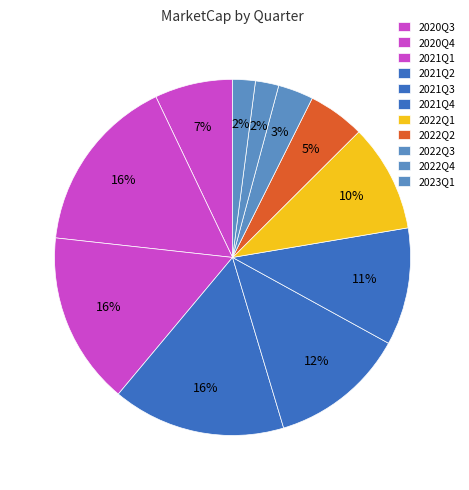

Which category has the biggest portion of the pie?

2020Q4